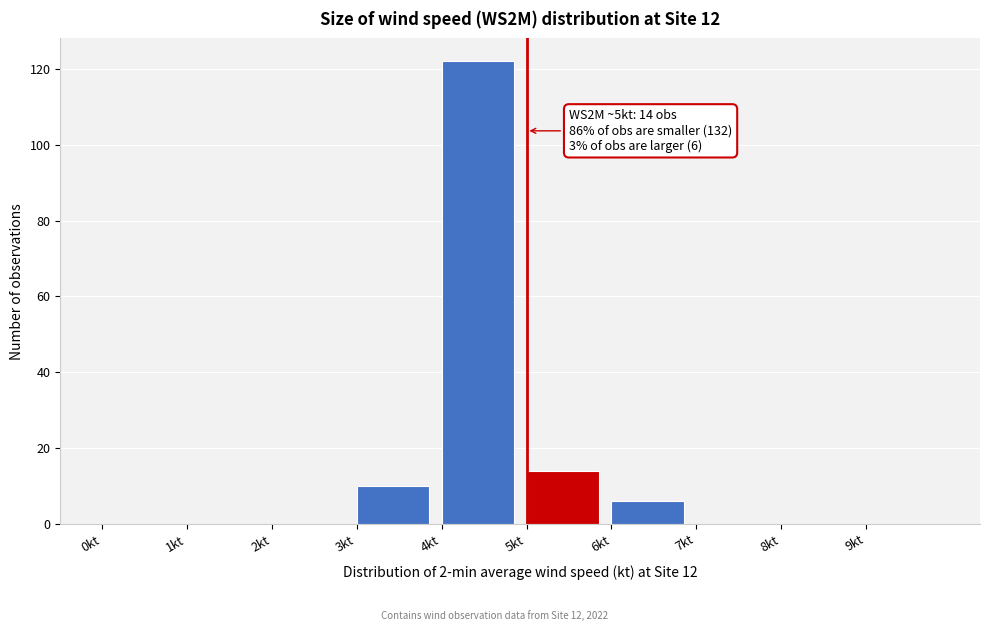

Over which range of the x-axis is the bar tallest?

4 to 5